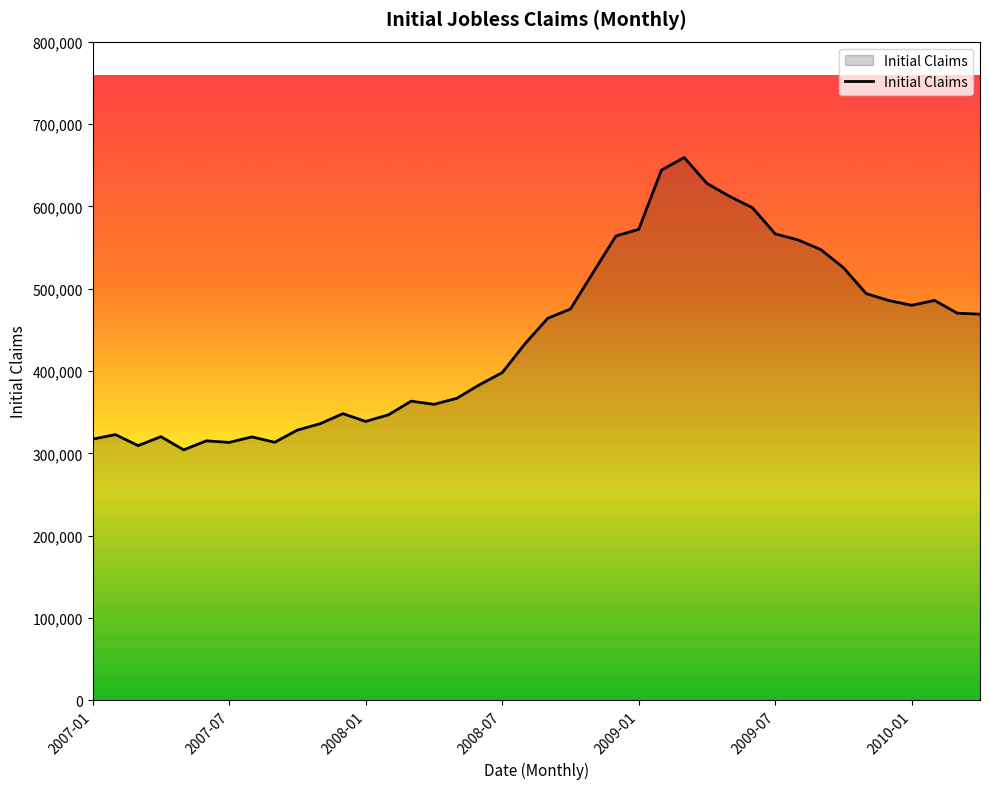

What is the smallest value displayed?

304250